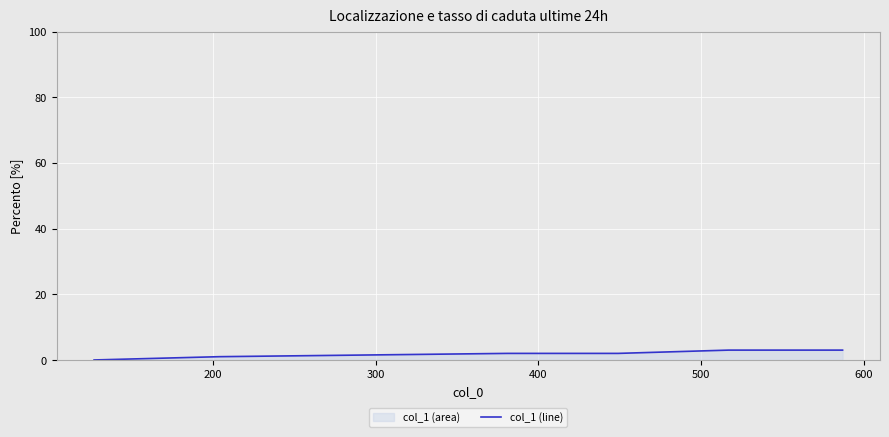

What is the difference between the maximum and minimum values?

3